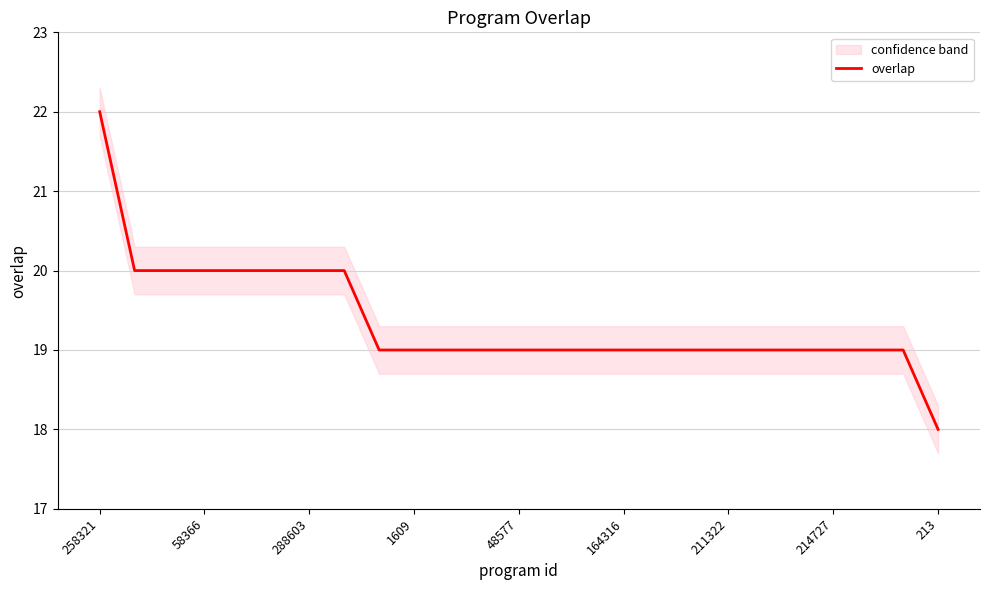

The value of overlap at 58366 is 9. True or false?

False